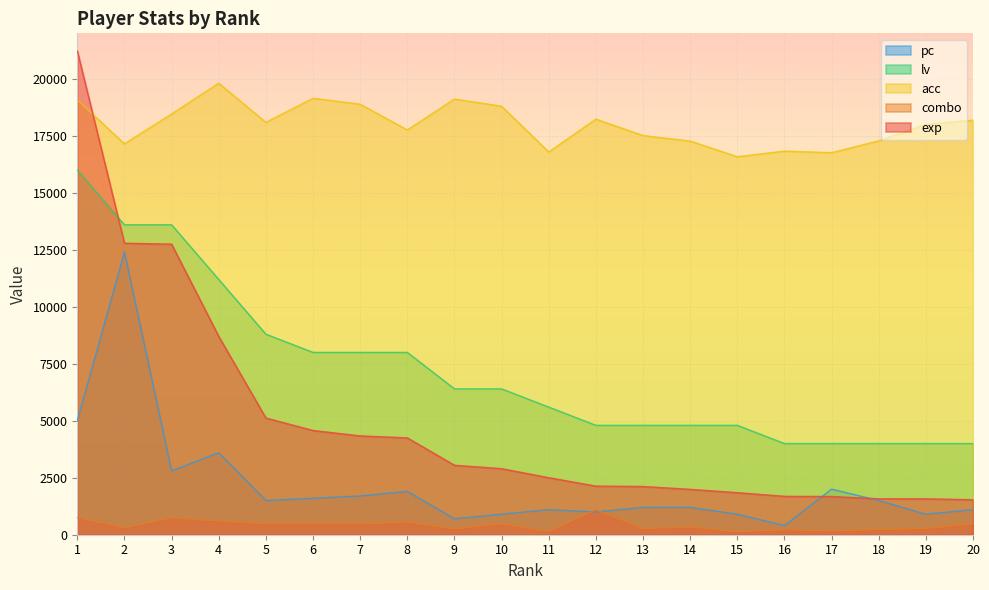

True or false: lv and exp intersect in this chart.

True